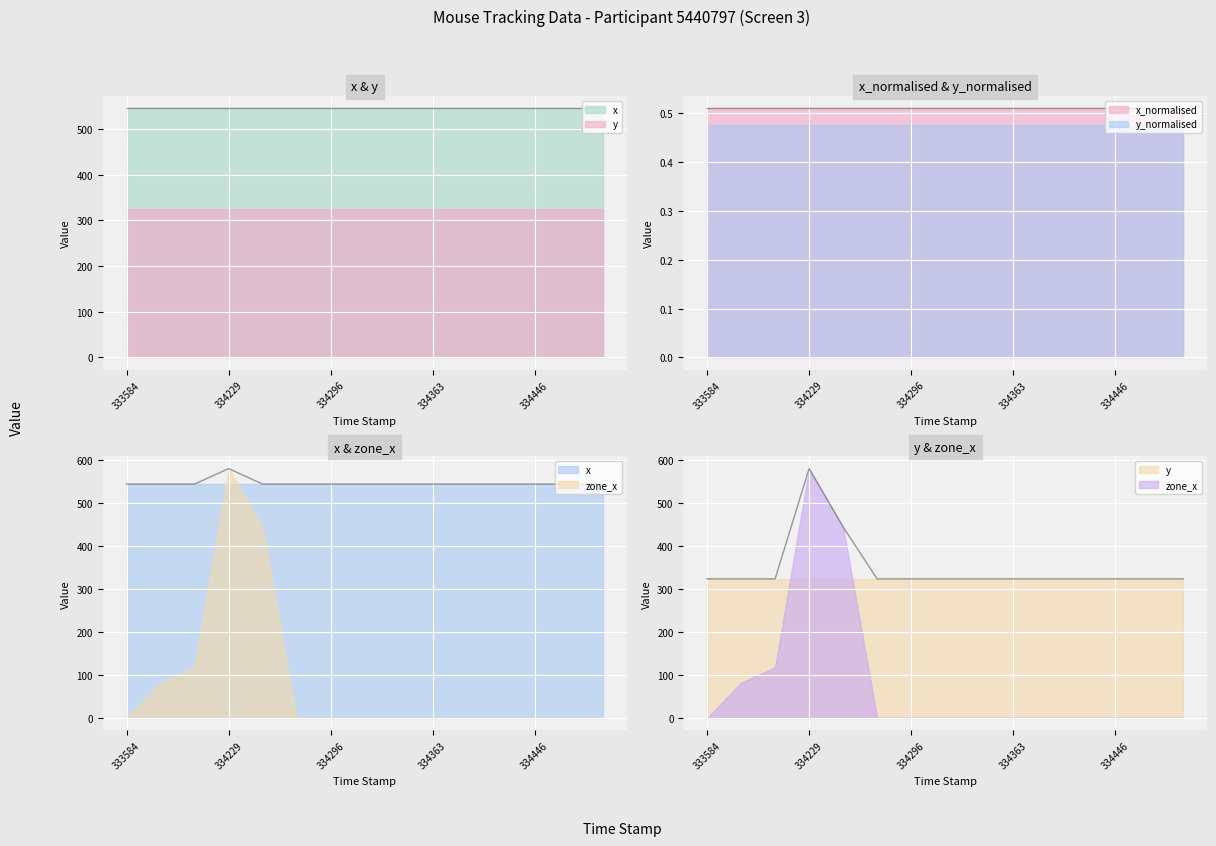

How many distinct data groups are displayed?

5